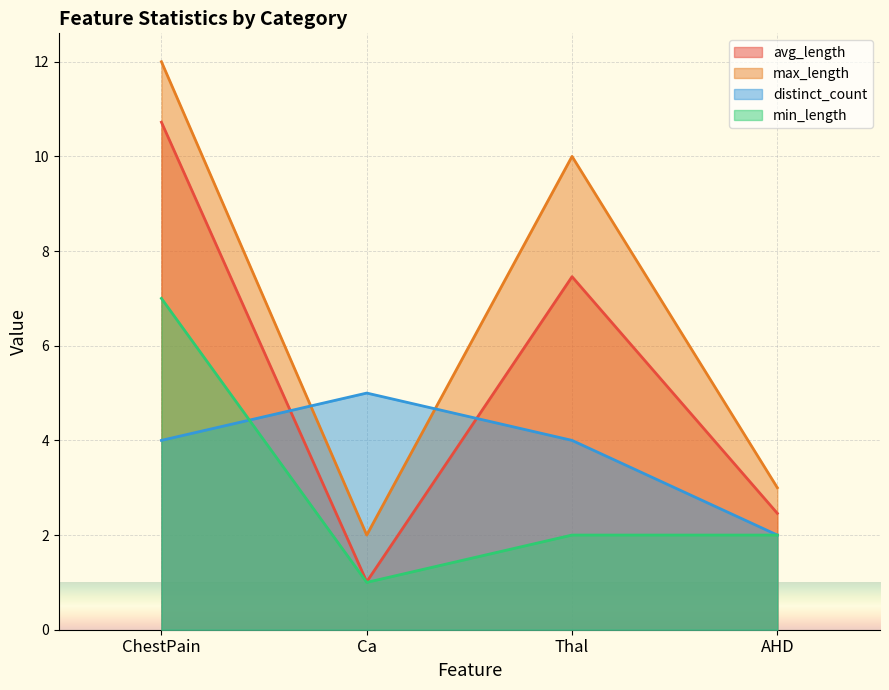

Which category has the highest value across all series?

ChestPain